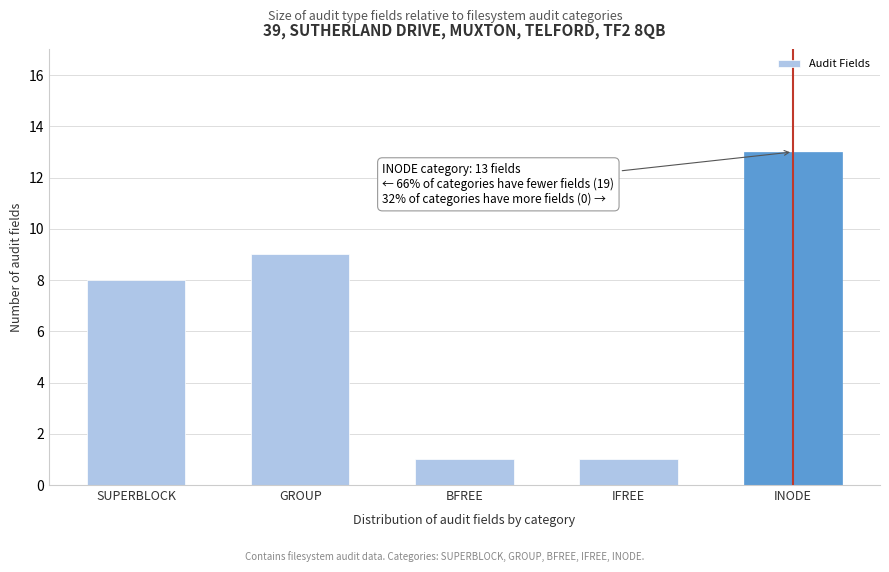

Reading left to right, transcribe all the data shown in this chart.

SUPERBLOCK=8	GROUP=9	BFREE=1	IFREE=1	INODE=13